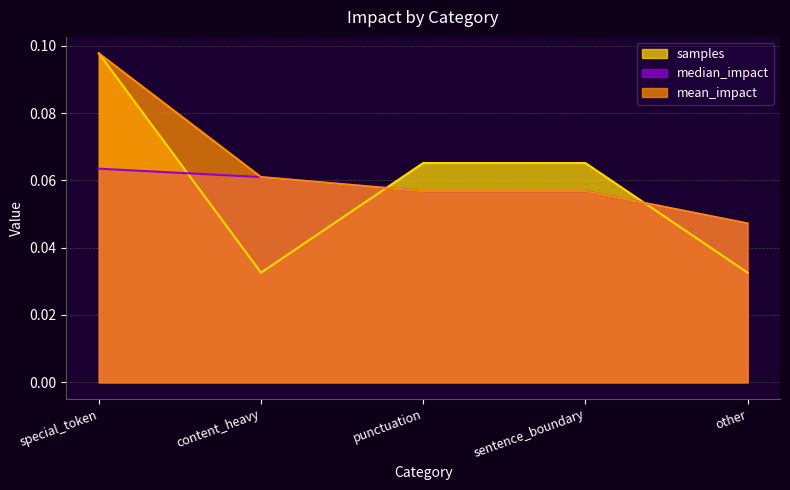

Is it true that samples equals 0.1 at sentence_boundary?

True